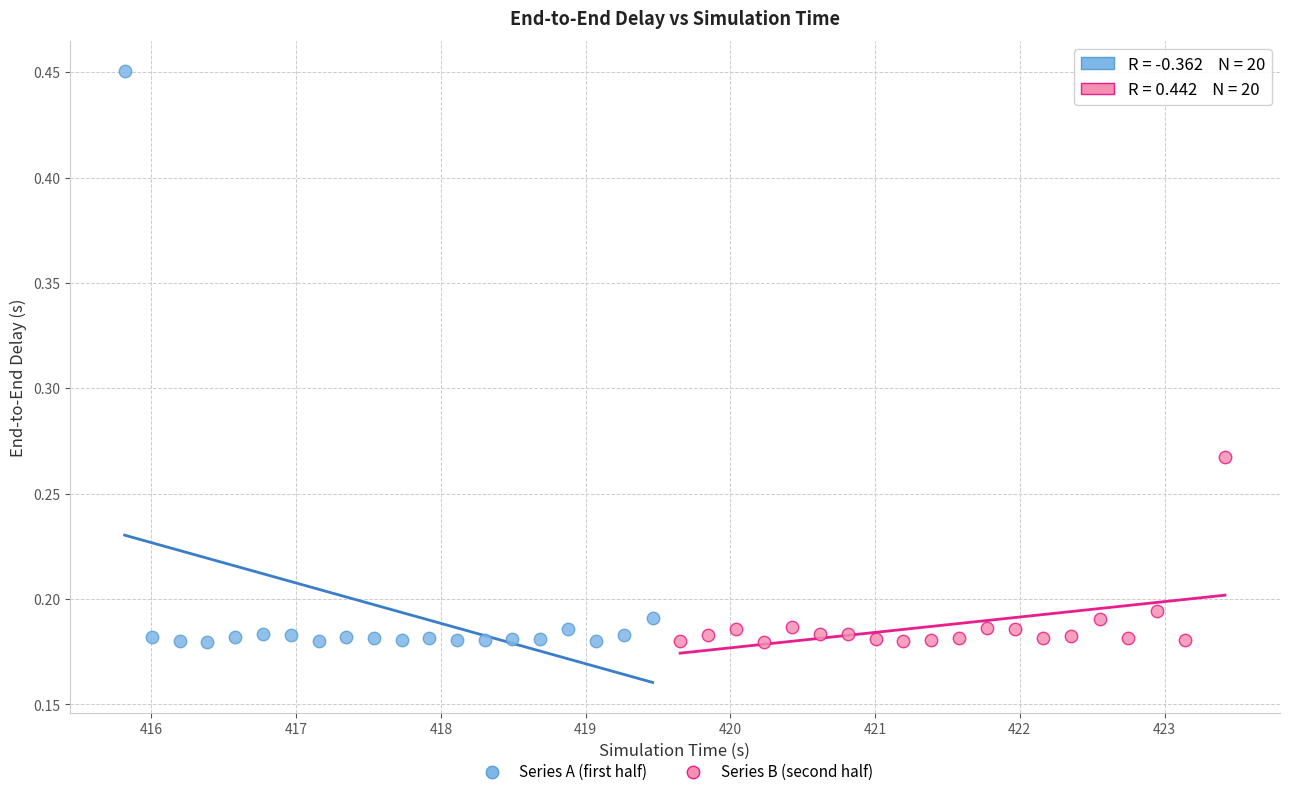

Which series has the widest spread of Y values?

Series A (first half)